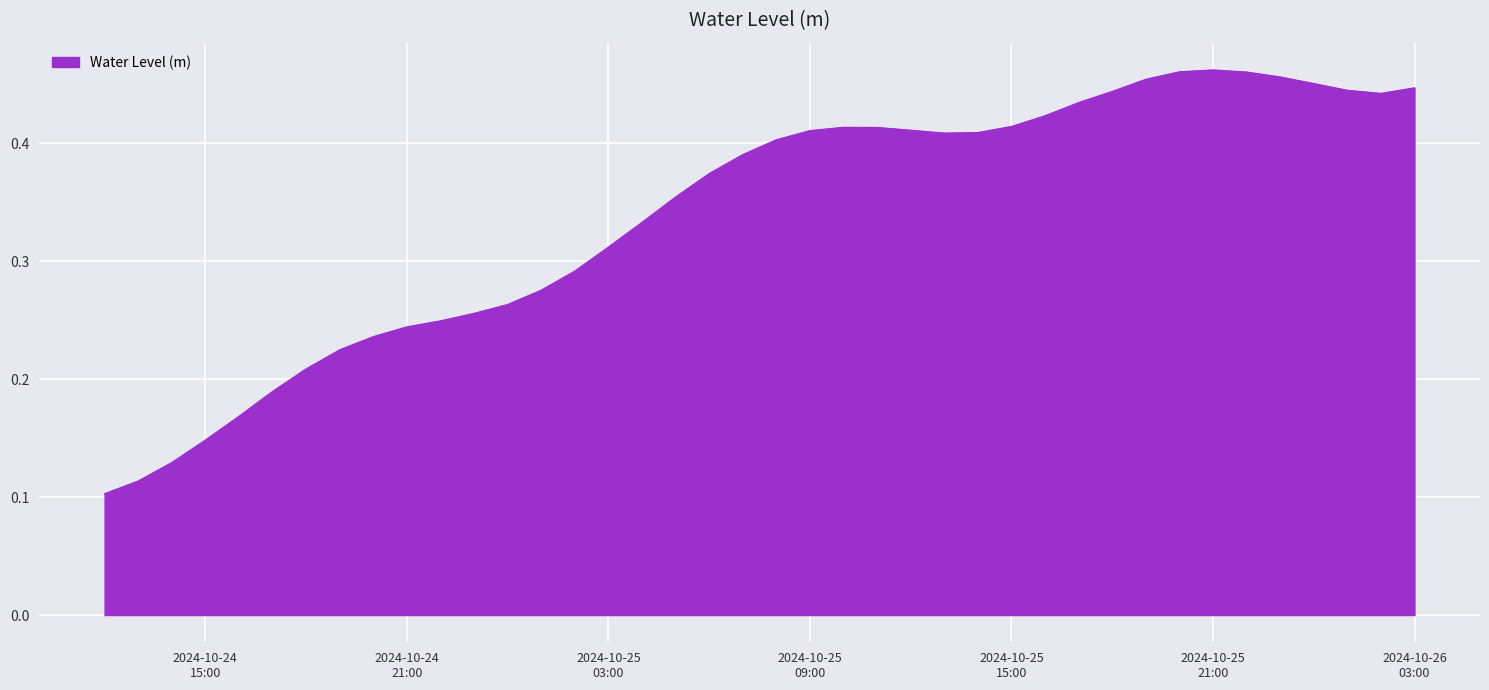

Does the chart have visible grid lines?

Yes